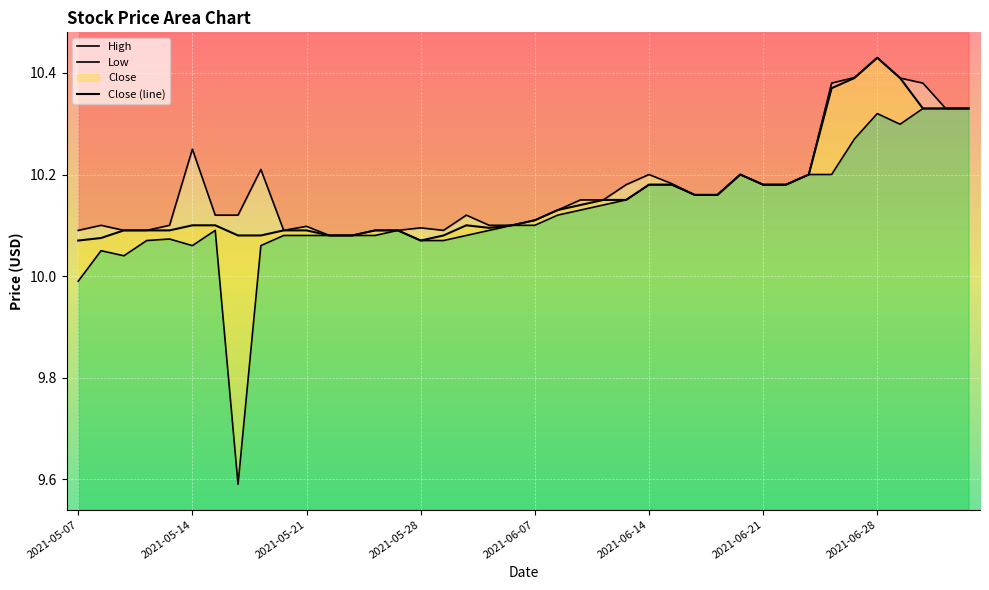

True or false: Low and Close (line) cross at least once.

False